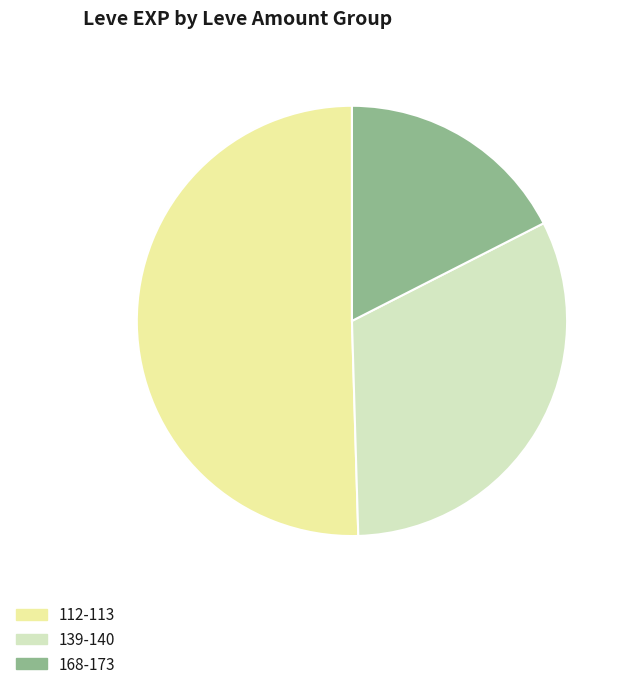

The 139-140 slice represents 32% of the pie. True or false?

True